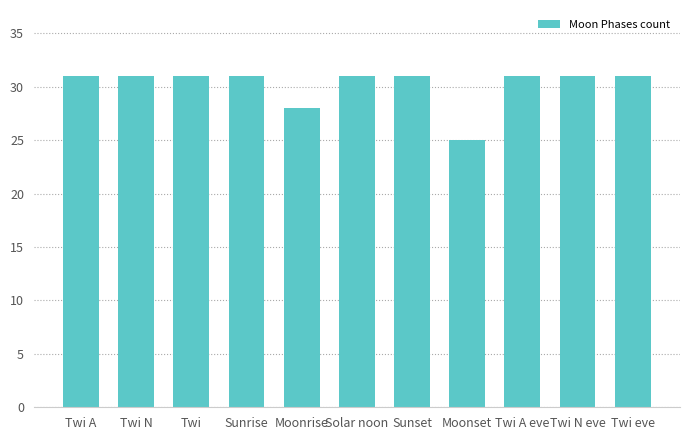

How many bars are there in total?

11